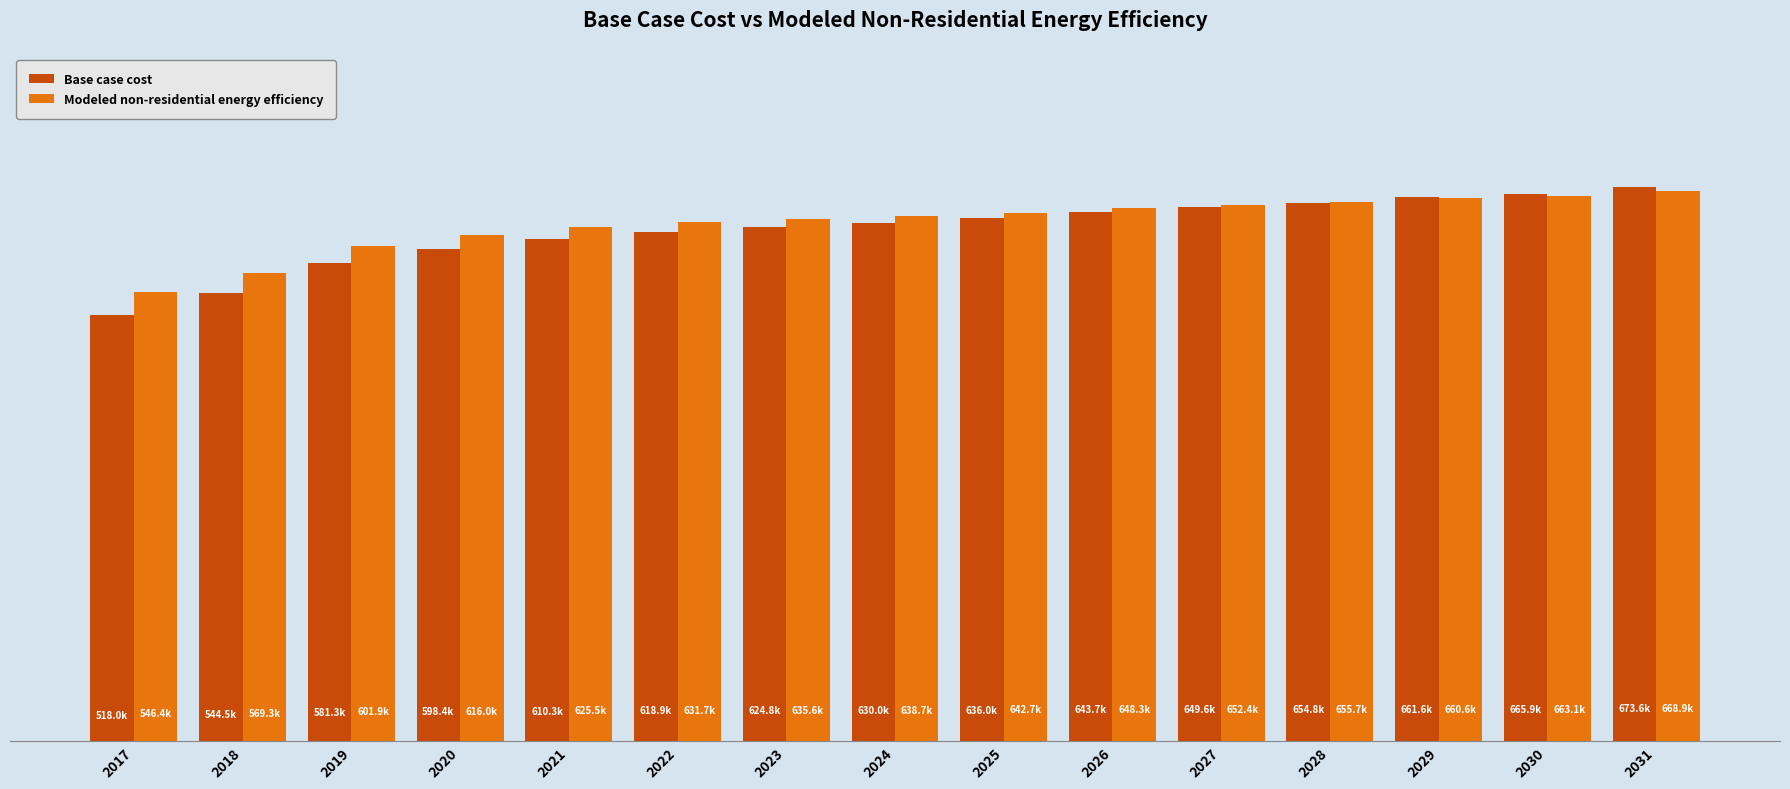

What is the total value across all series at 2019?

1183133.3